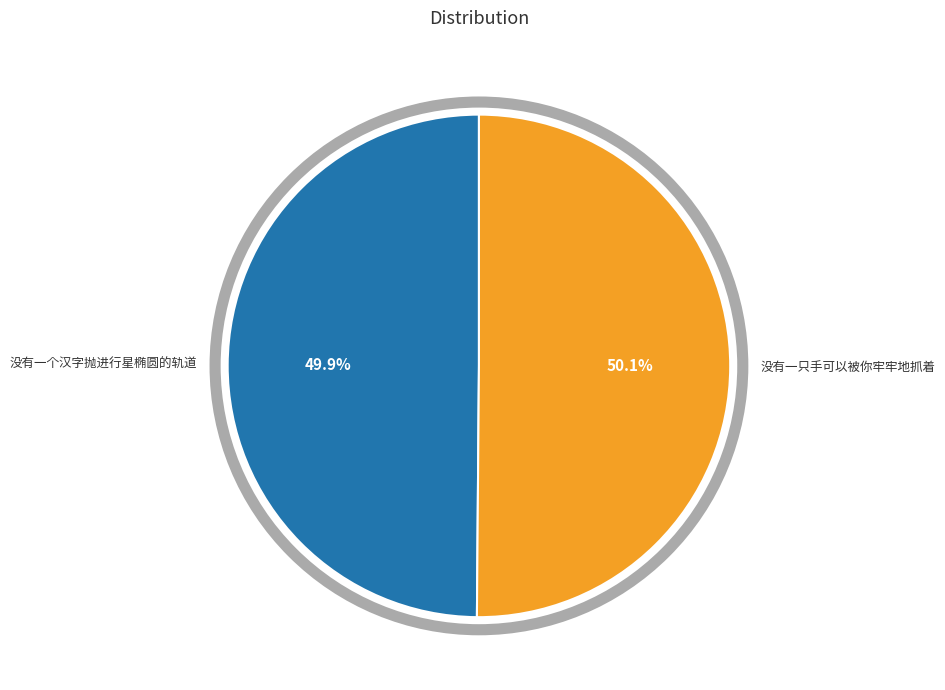

Combined, do 没有一只手可以被你牢牢地抓着 and 没有一个汉字抛进行星椭圆的轨道 account for over 50%?

Yes